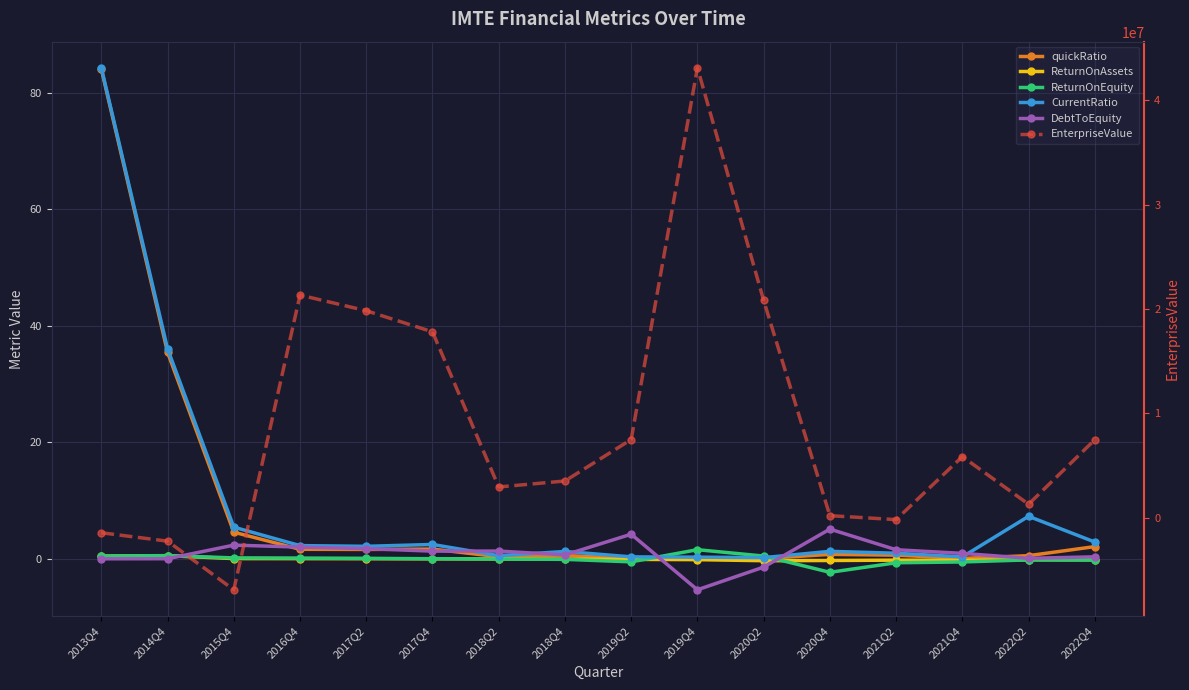

True or false: ReturnOnEquity has a value of 0.3 at 2013Q4.

False